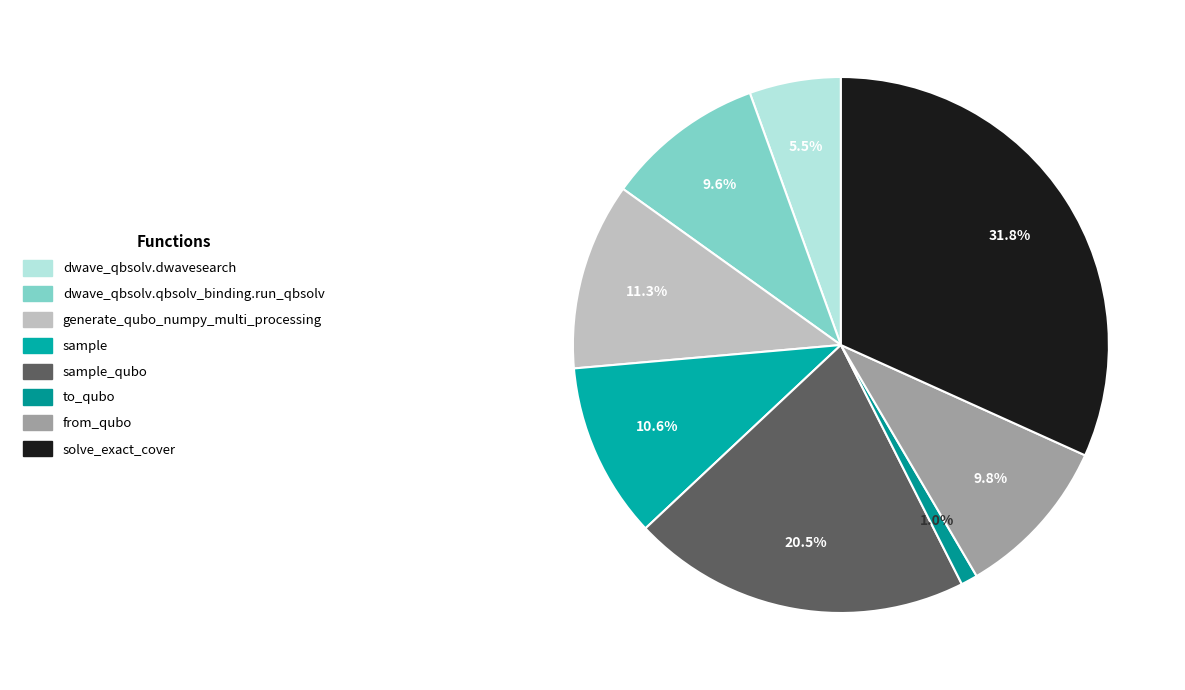

Which has a higher value, dwave_qbsolv.qbsolv_binding.run_qbsolv or solve_exact_cover?

solve_exact_cover